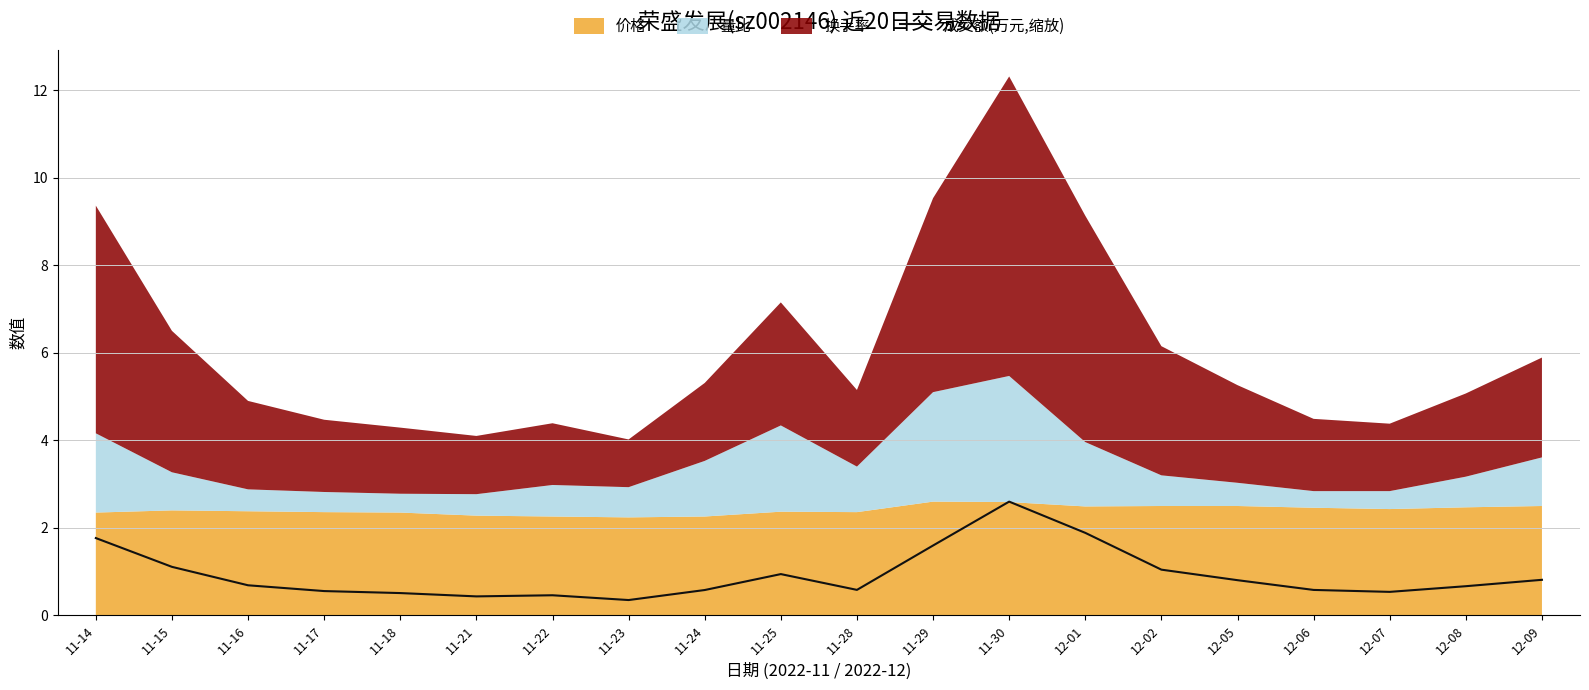

What is the maximum value for 成交额(万元,缩放)?

2.6